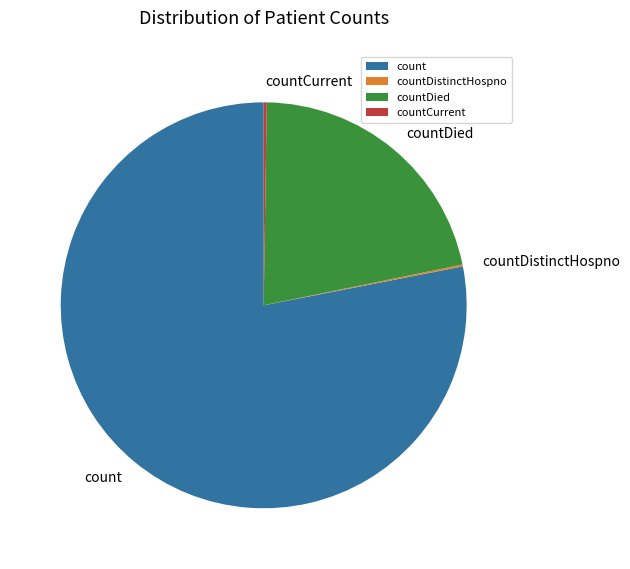

What is the largest slice in the pie chart?

count